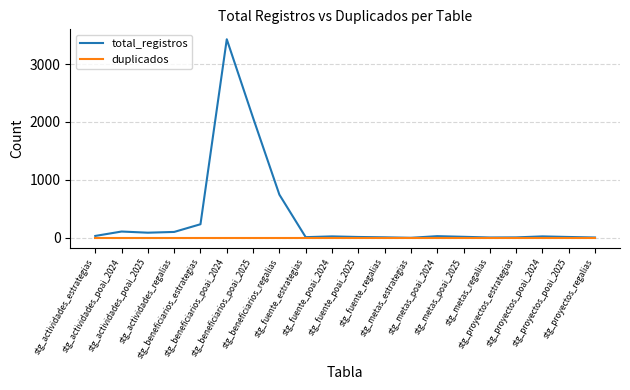

What is the maximum value for total_registros?

3429